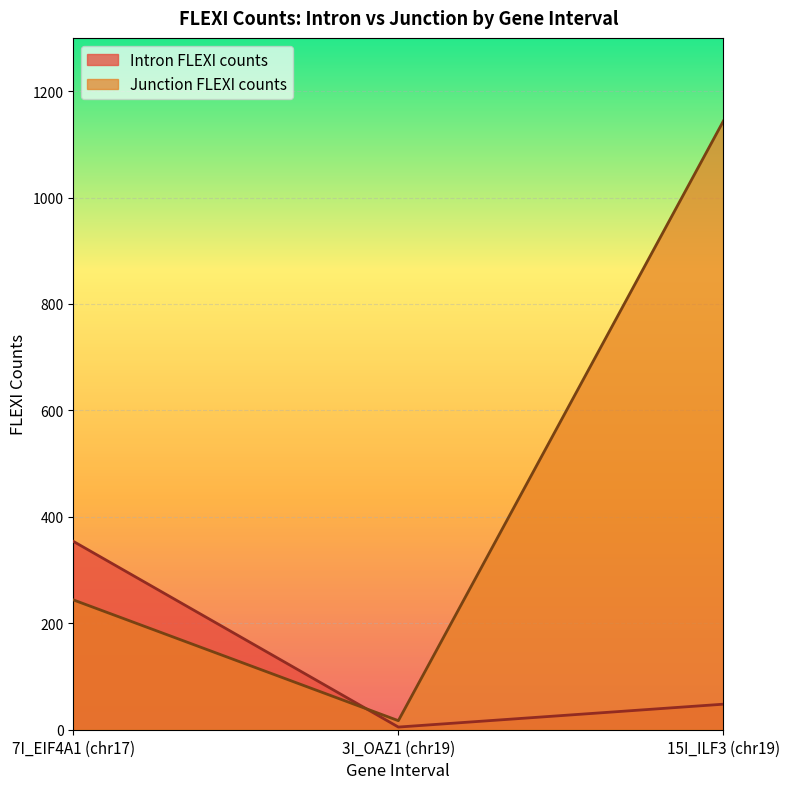

List the series in order of their overall mean, lowest first.

Intron FLEXI counts, Junction FLEXI counts